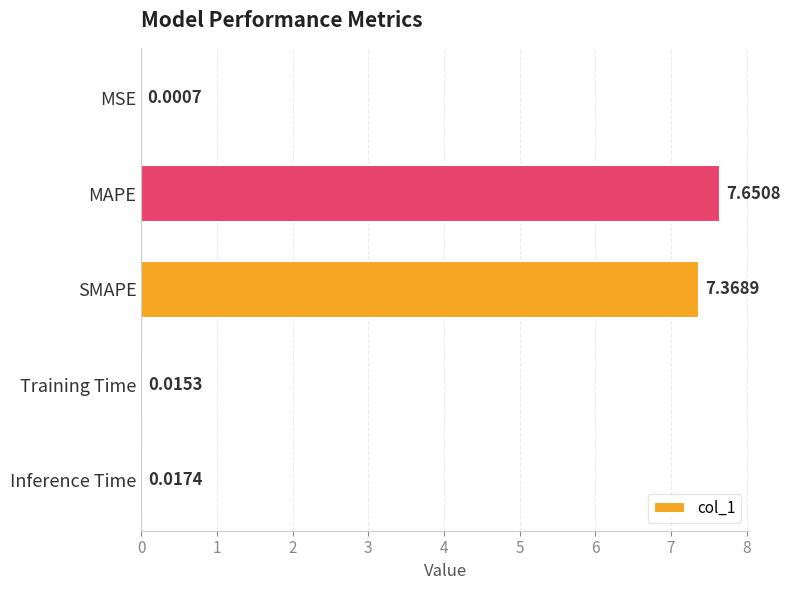

Between MAPE and Training Time, which is larger?

MAPE